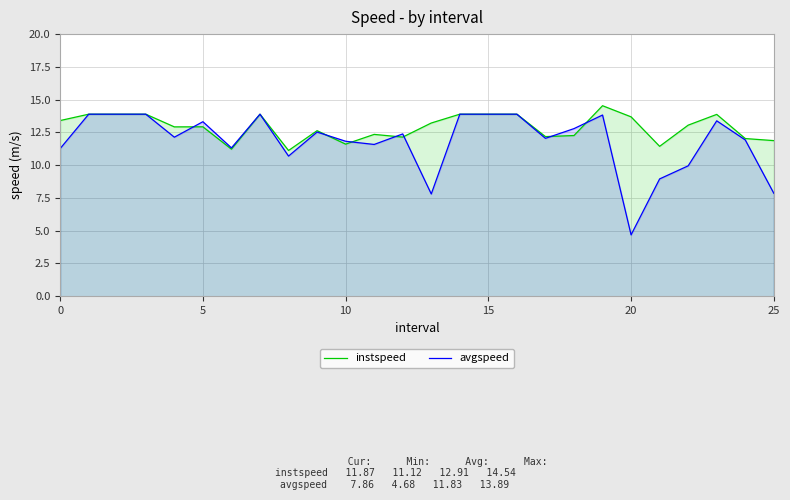

The value of avgspeed at 15 is 23.2. True or false?

False